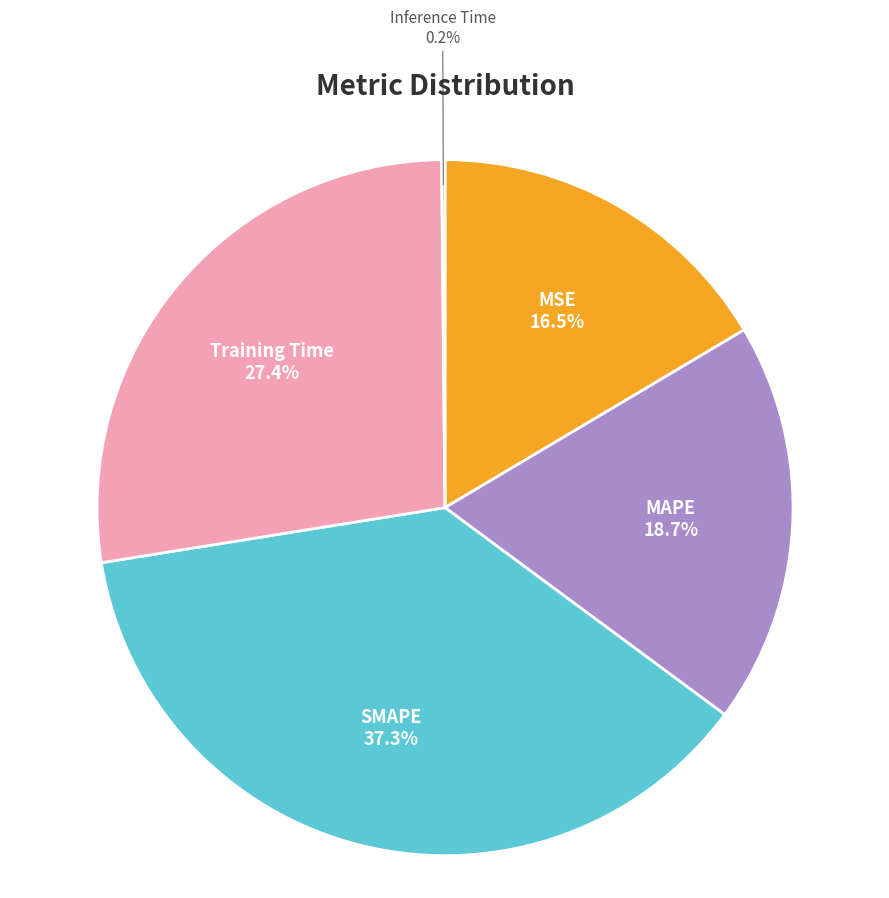

Is there any slice that represents more than half of the pie?

No